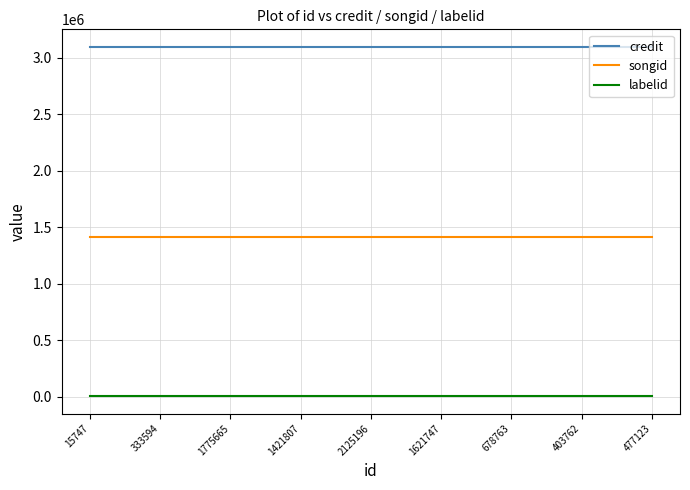

Rank the series by their maximum value, from highest to lowest.

credit, songid, labelid